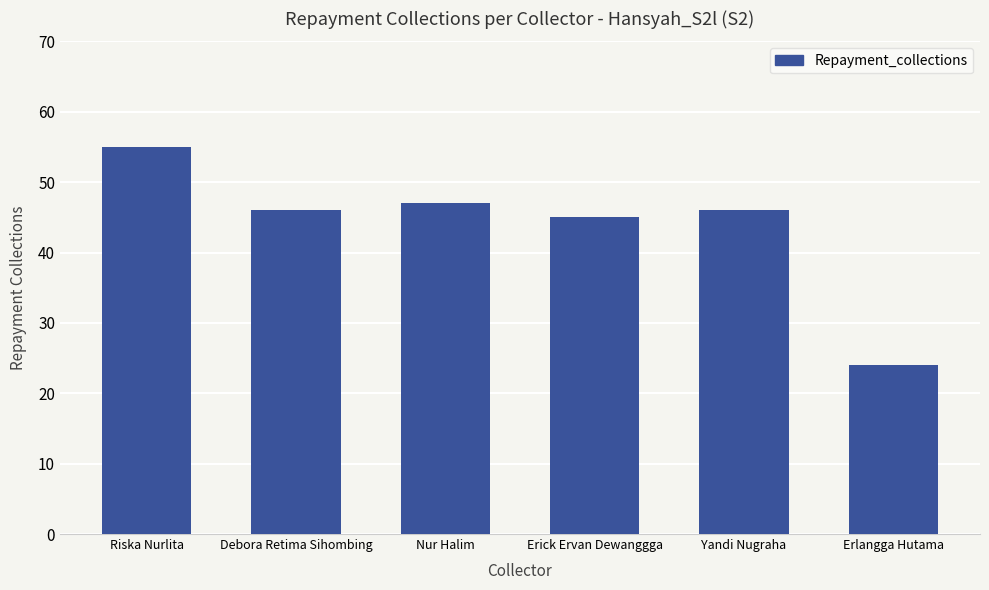

How many bars are there in total?

6